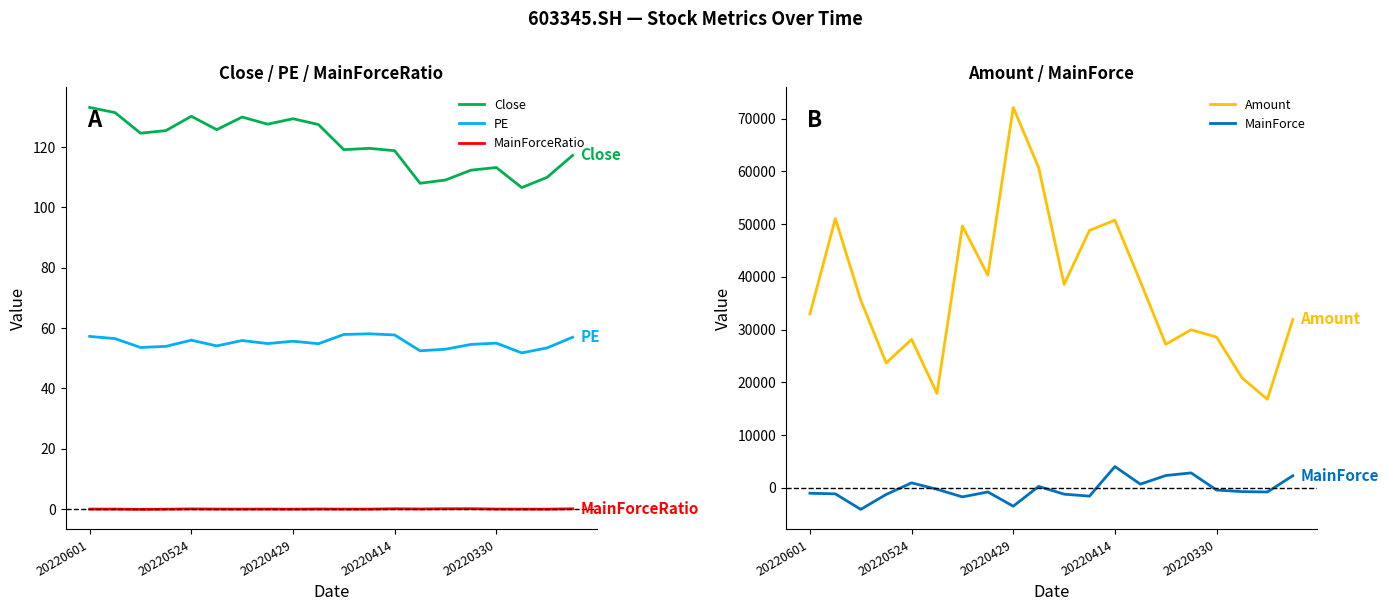

List the series in order of their peak value, highest first.

Amount, MainForce, Close, PE, MainForceRatio